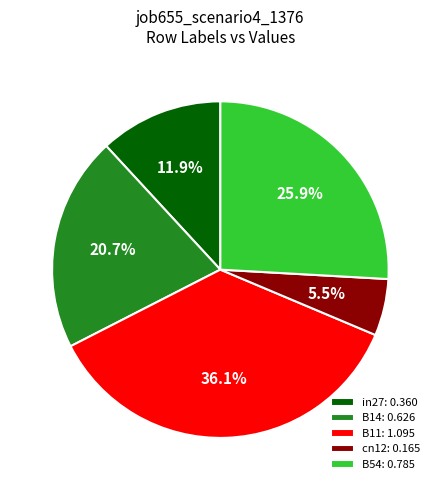

To the nearest percent, what is the combined percentage of cn12 and in27?

17%